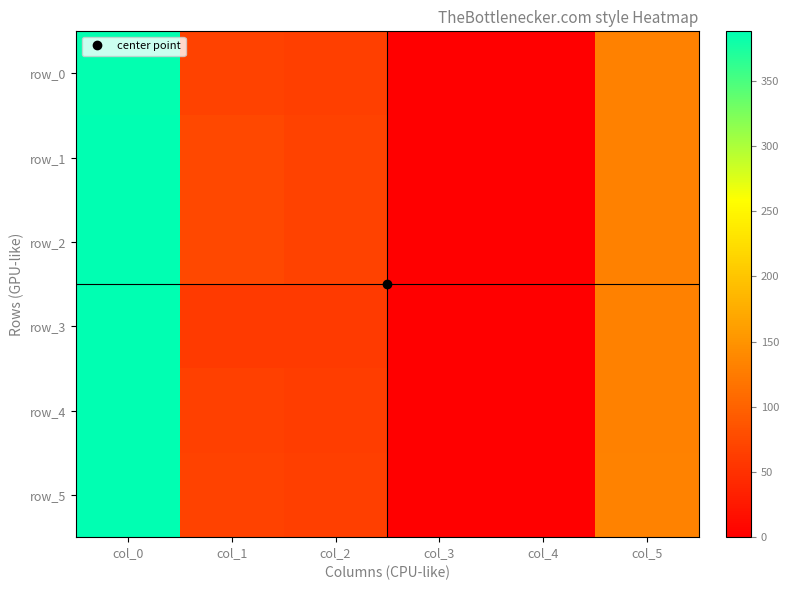

Is it true that row_1 equals 0.1 at col_3?

False